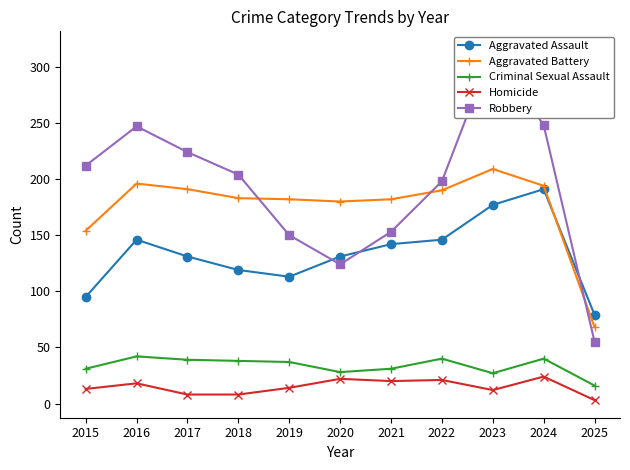

What is the total value across all series at 2015?

505